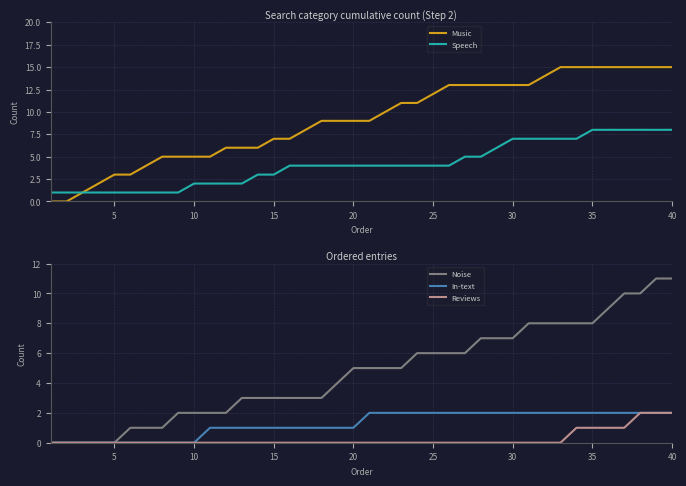

What is the value of the In-text point at the 24th from the left?

2